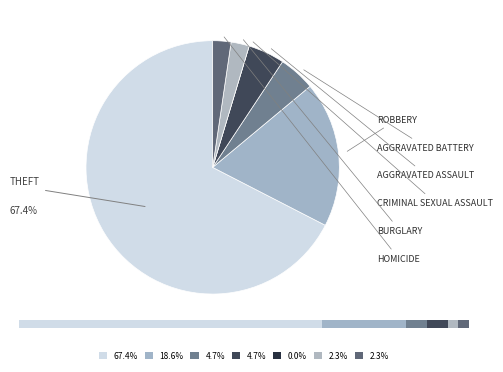

How many segments does this pie chart have?

7